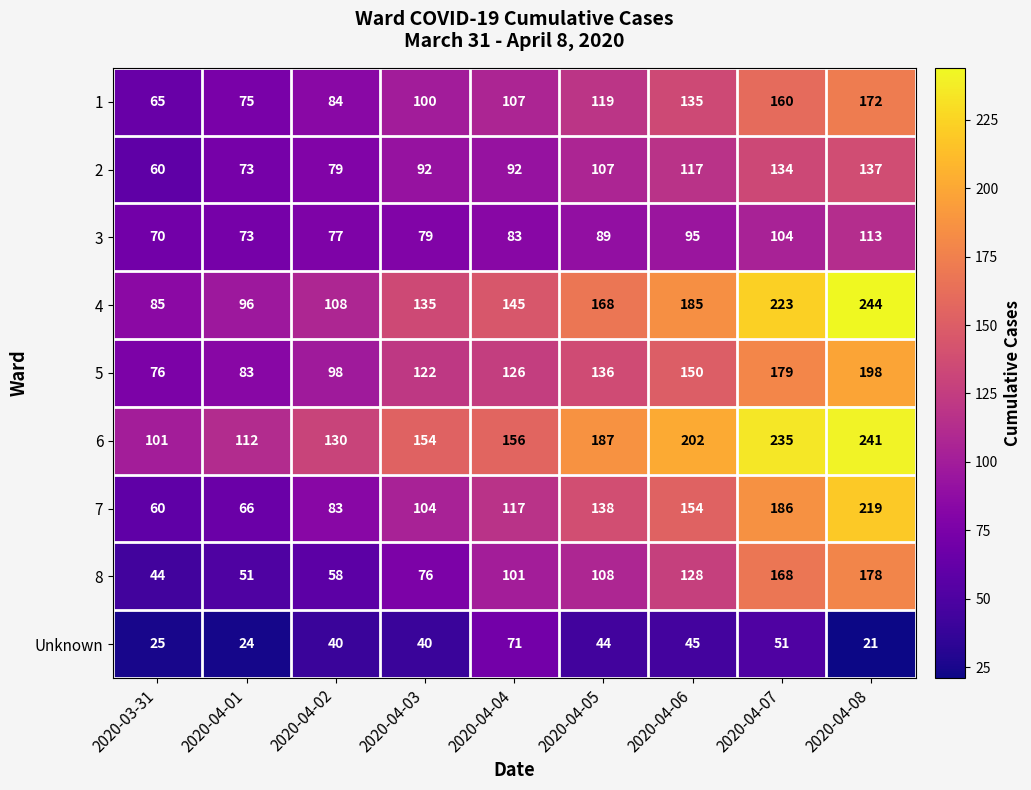

What is the highest value of the Unknown series?

71